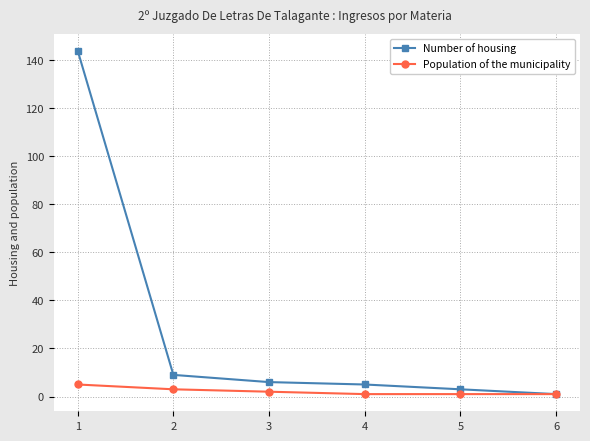

Which series has the widest spread of values?

Number of housing